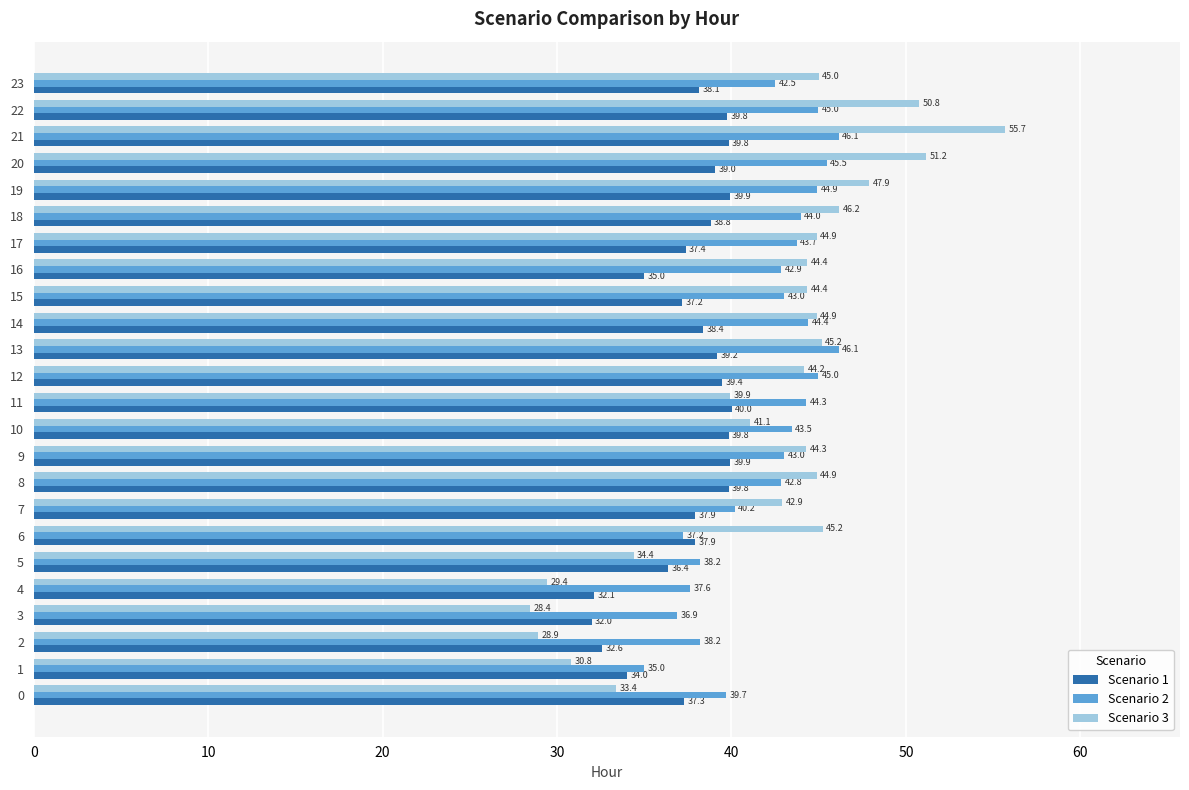

Which series has the largest total across all categories?

Scenario 2